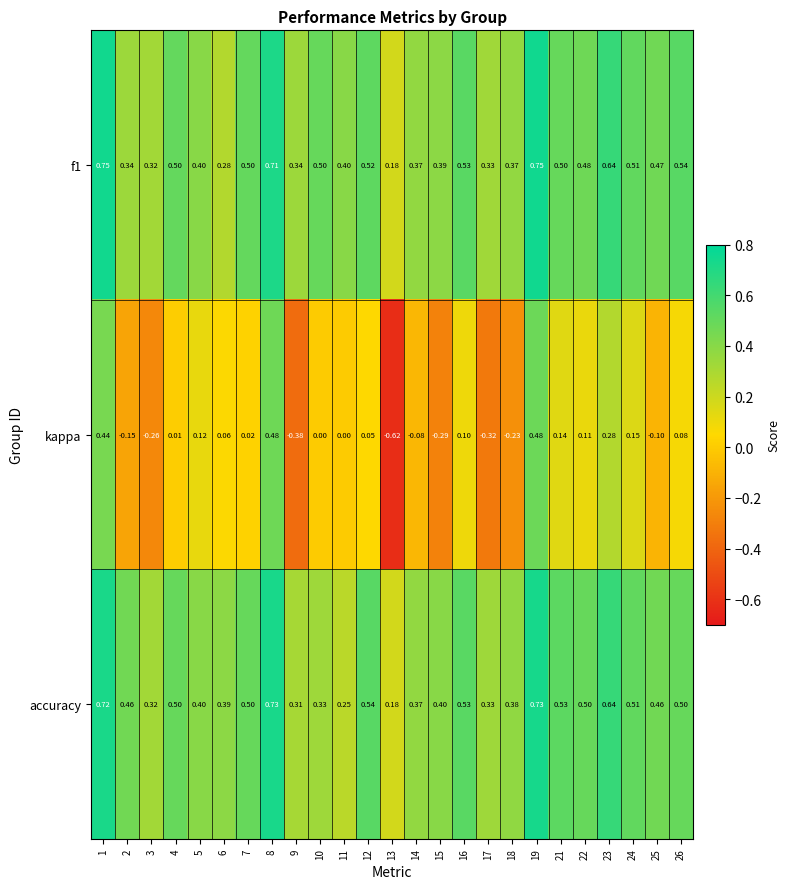

Is the value of kappa at 4 greater than the value of accuracy at 13?

No